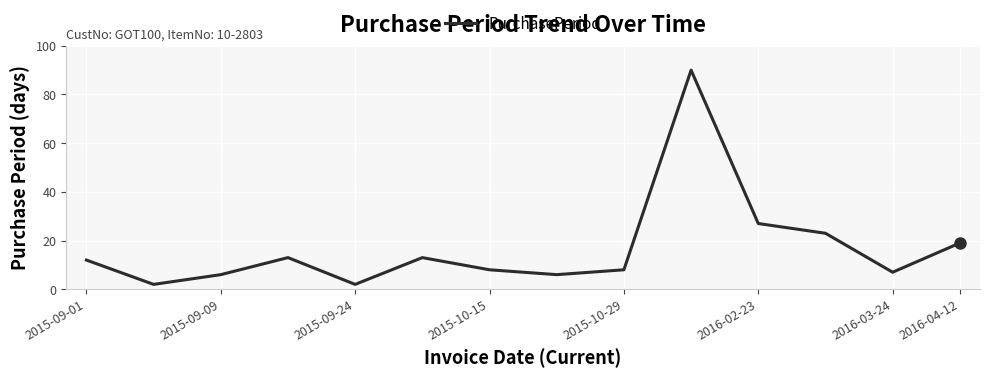

What is the difference between the maximum and minimum values?

88